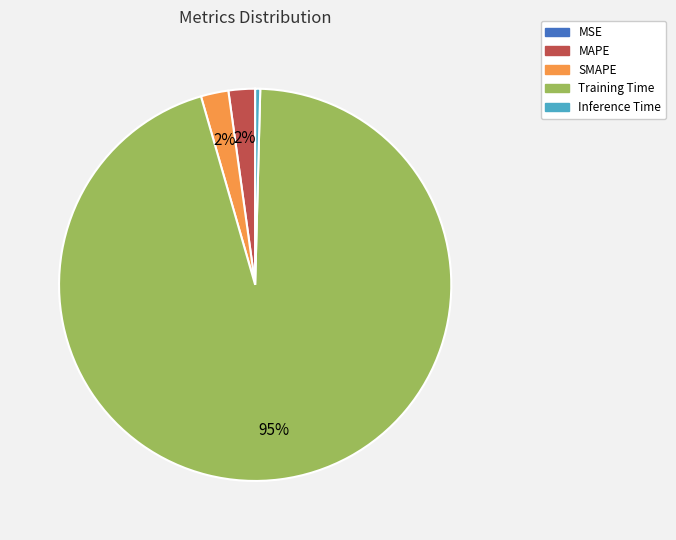

To the nearest percent, what is the average slice percentage?

20%